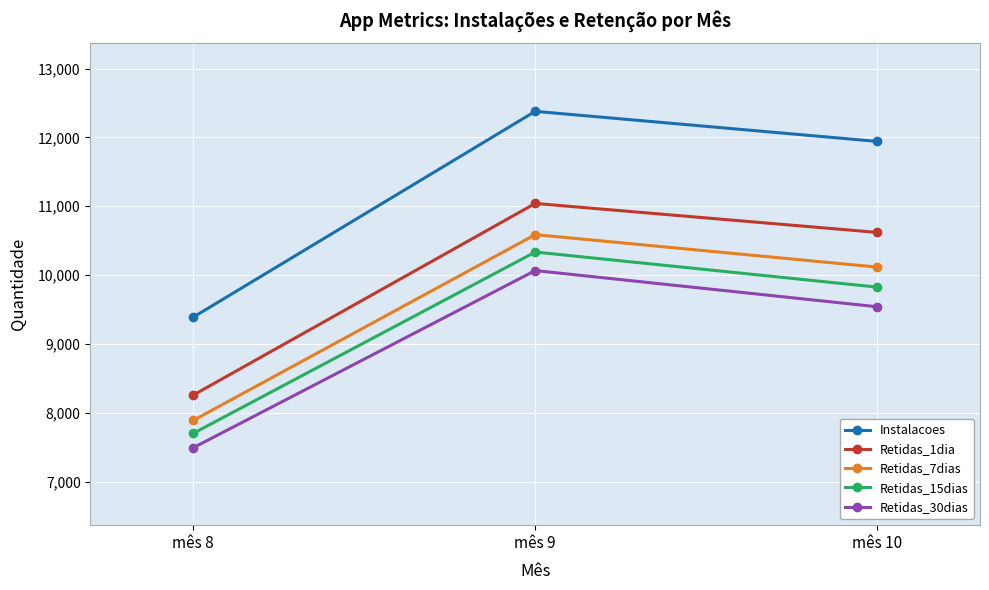

The Instalacoes series shows 11941 at mês 10. True or false?

True